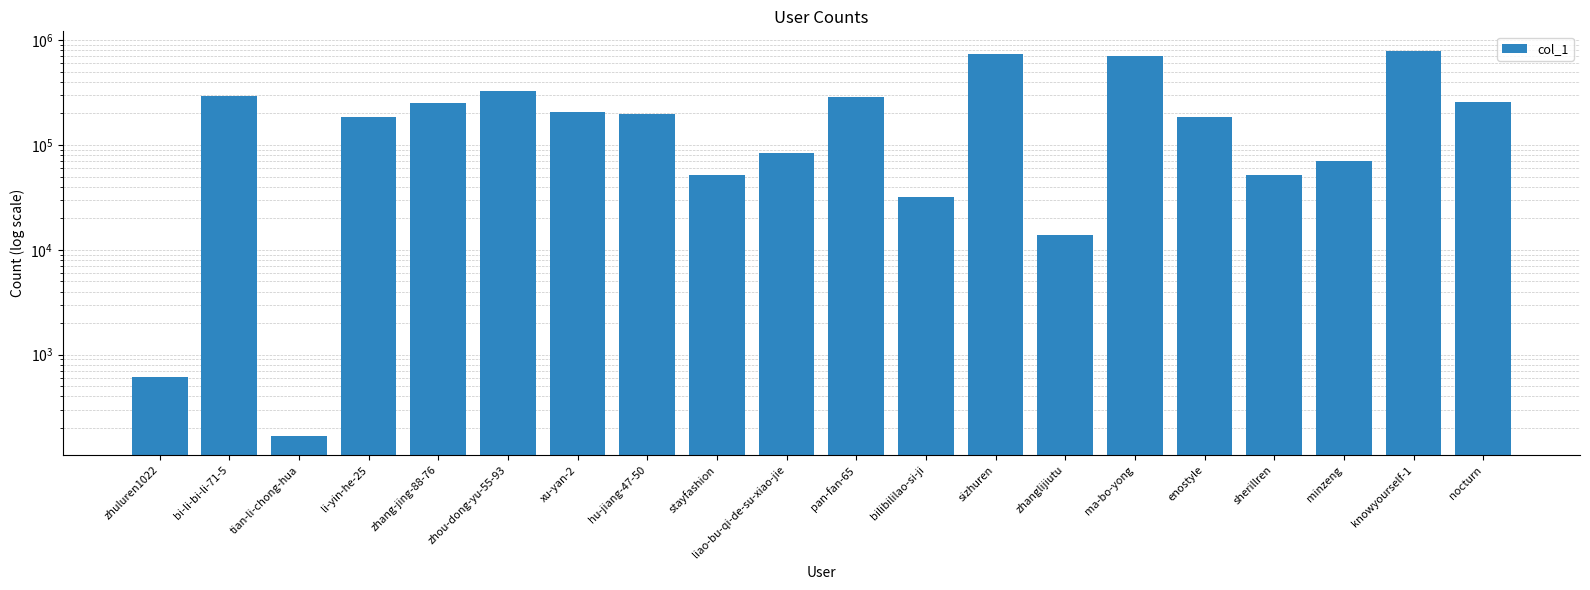

List the labels in order of value, largest first.

knowyourself-1, sizhuren, ma-bo-yong, zhou-dong-yu-55-93, bi-li-bi-li-71-5, pan-fan-65, nocturn, zhang-jing-88-76, xu-yan-2, hu-jiang-47-50, li-yin-he-25, enostyle, liao-bu-qi-de-su-xiao-jie, minzeng, stayfashion, sherillren, bilibililao-si-ji, zhanglijiutu, zhuluren1022, tian-li-chong-hua